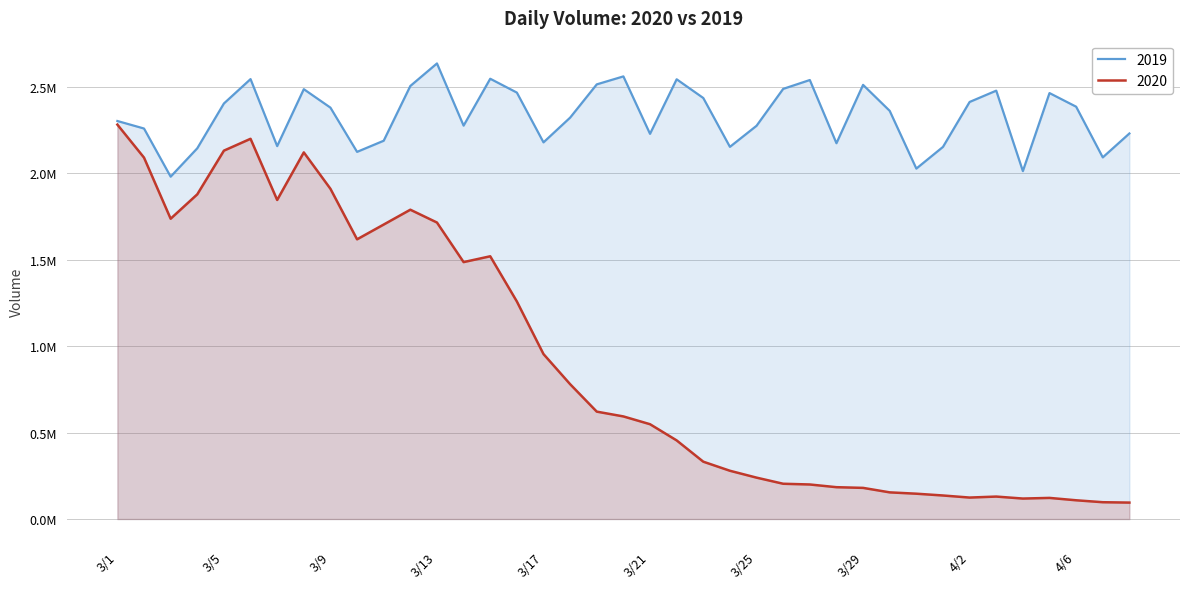

What is the sum of all 2019 values?

90899142